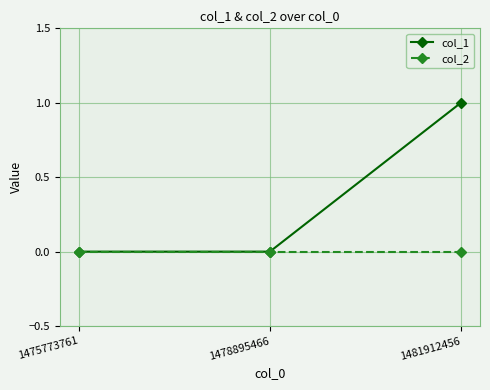

Does the chart have visible grid lines?

Yes